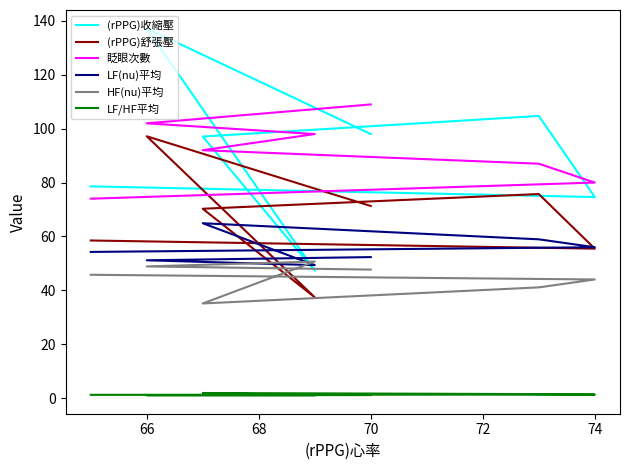

How many interior local peaks does the HF(nu)平均 series have?

1